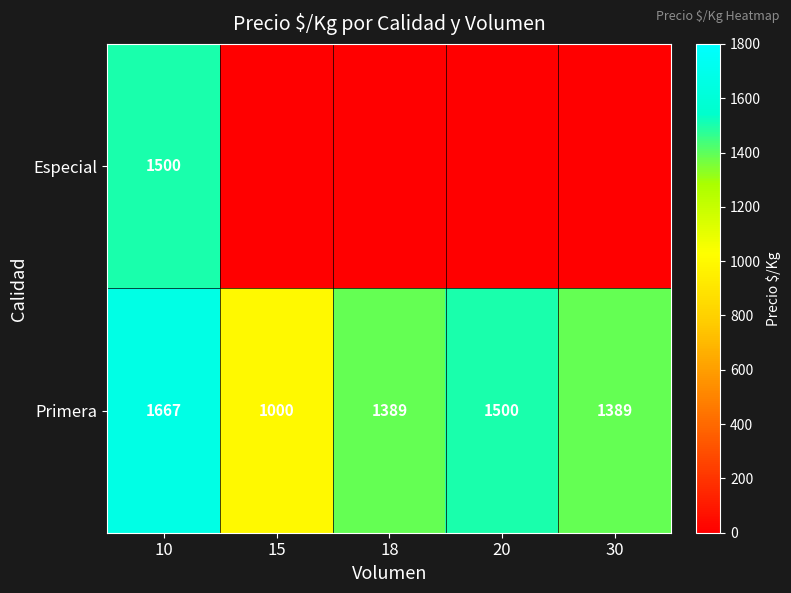

True or false: Especial has a value of 1500 at 10.

True